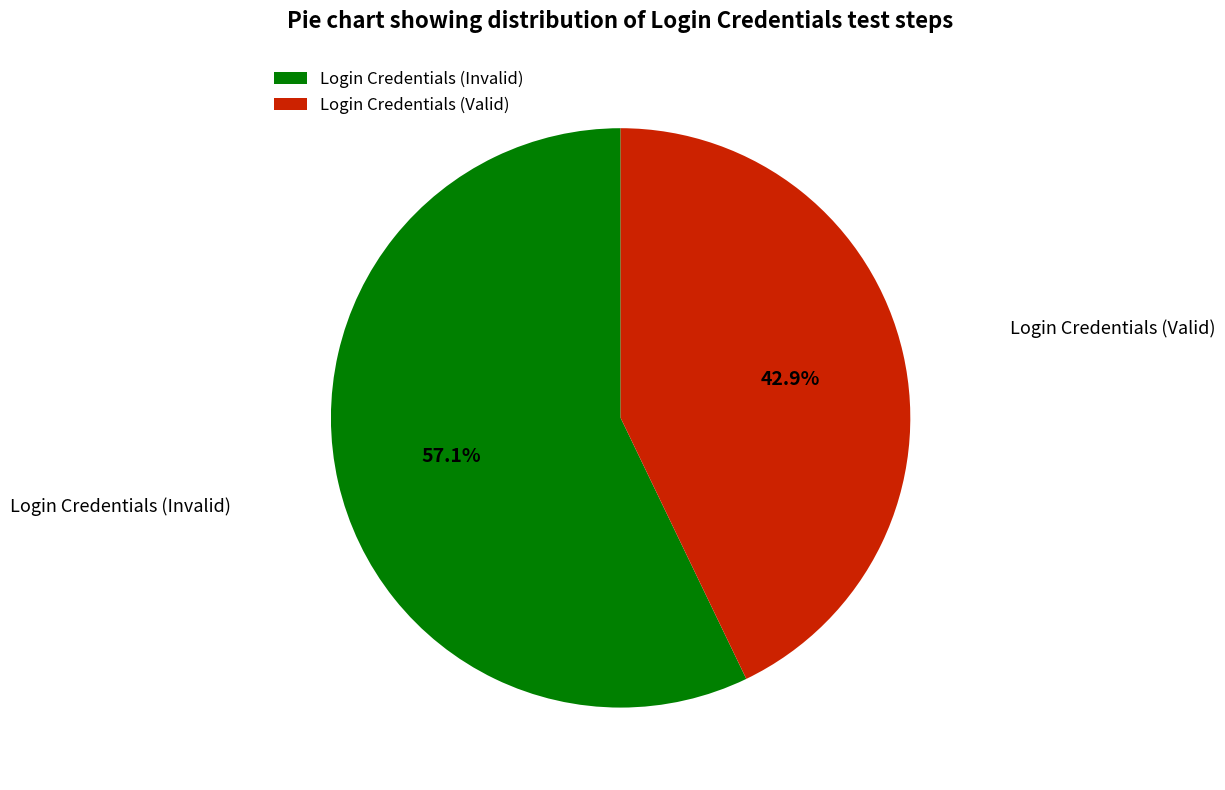

What percentage is the Login Credentials (Invalid) slice, to the nearest percent?

57%